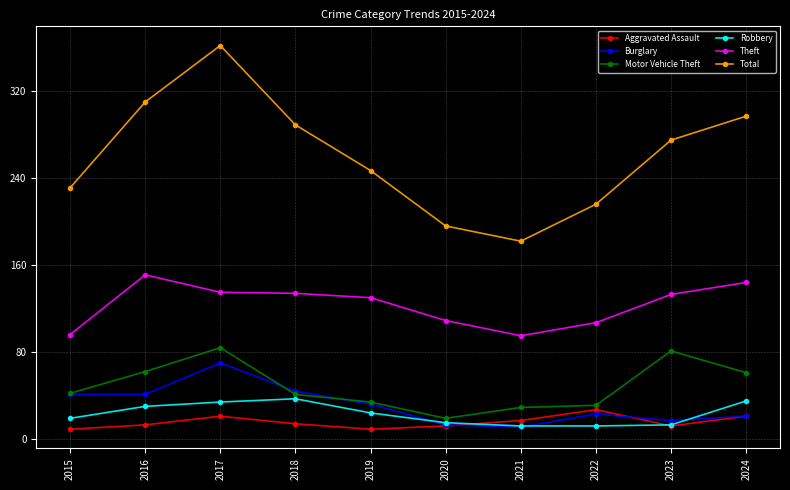

At which category does Theft reach its first local peak?

2016